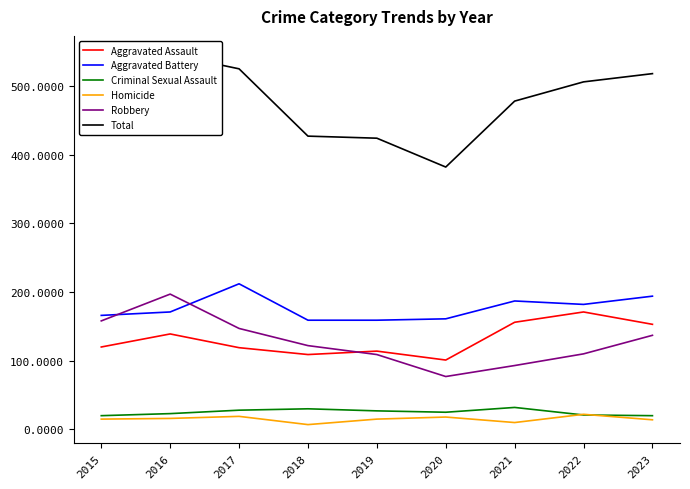

At how many categories does at least one series exceed 229?

9